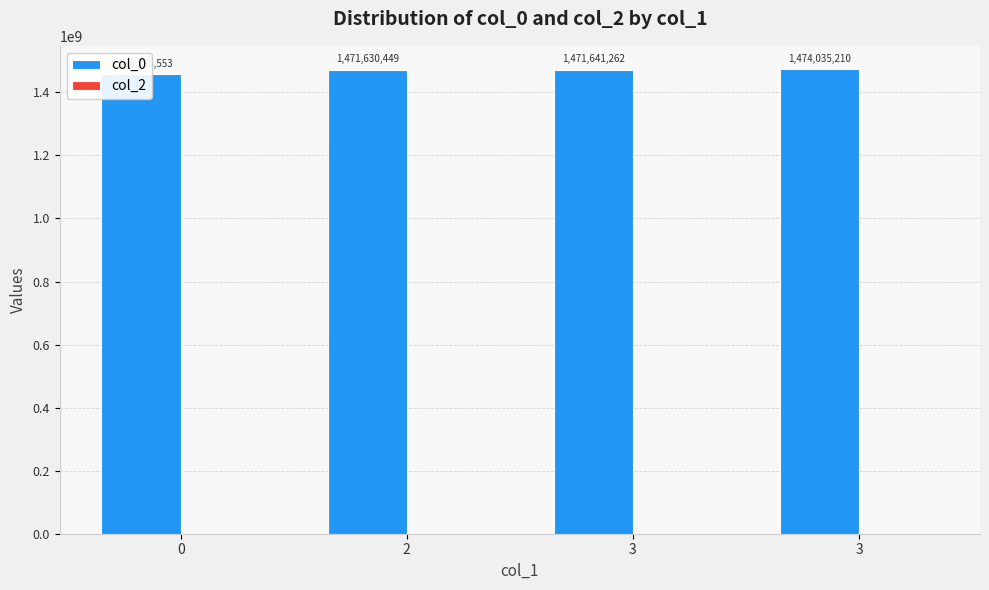

What is the spread (max minus min) of values at 3?

1471641262